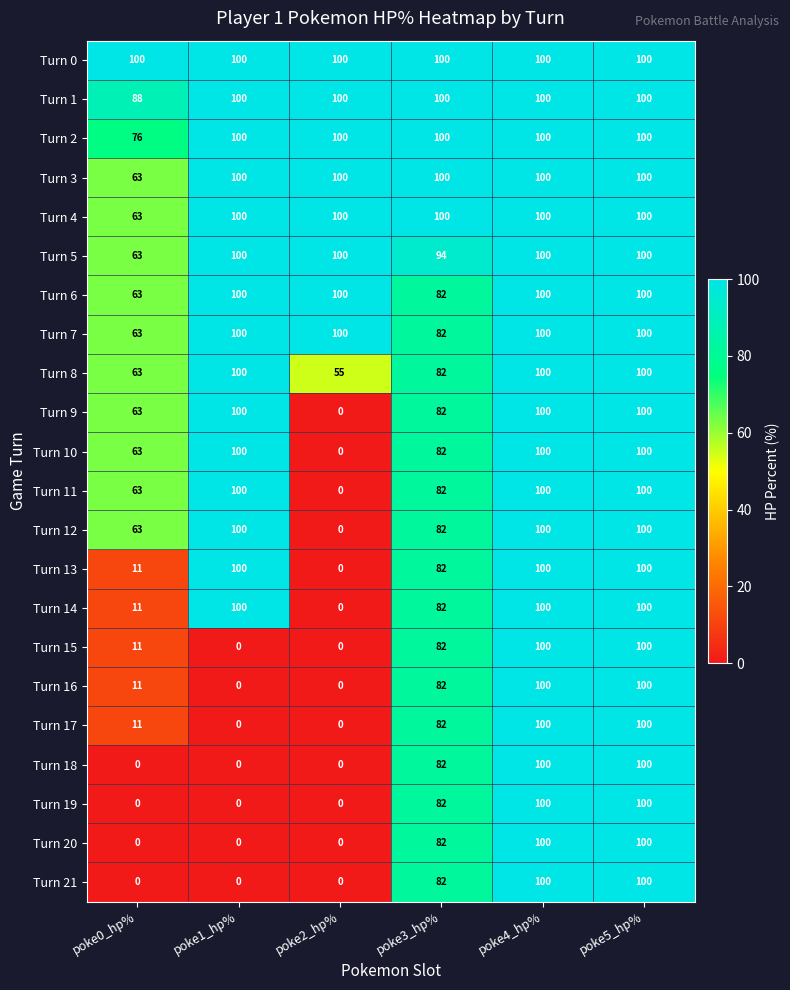

The Turn 3 series shows 39 at poke3_hp%. True or false?

False